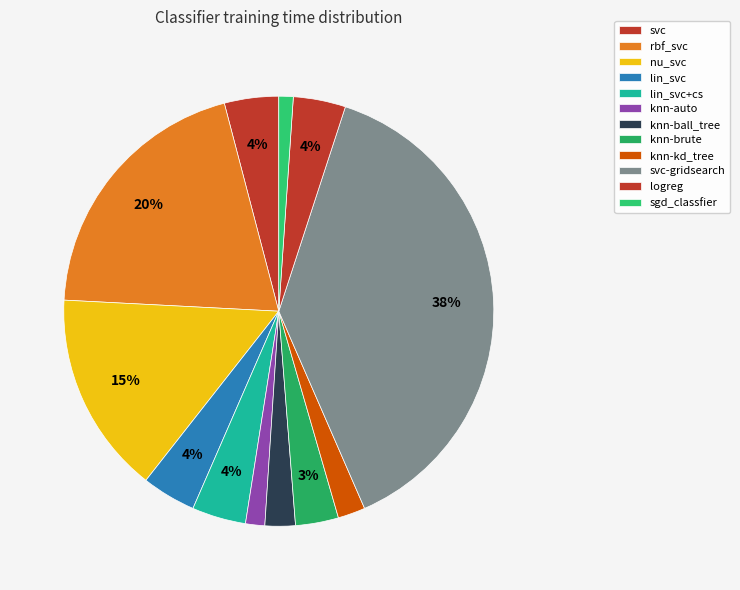

The knn-auto slice represents 1% of the pie. True or false?

True